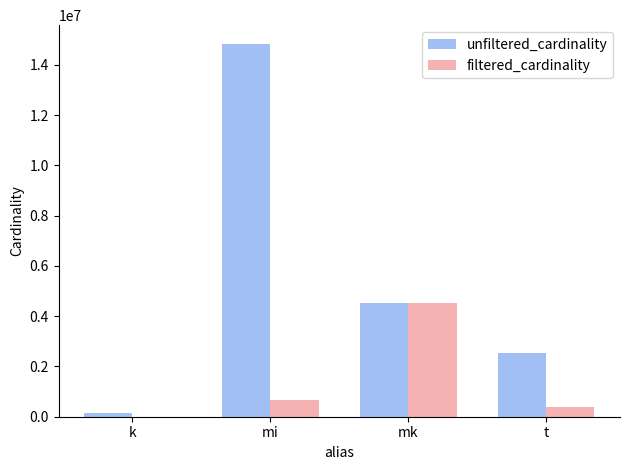

How many groups of bars are there?

4